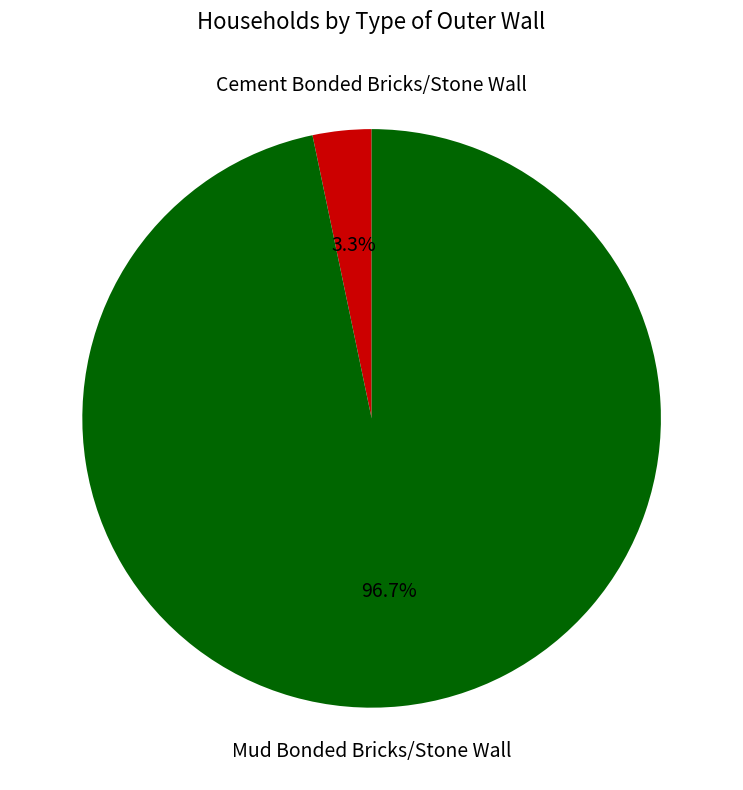

Does any single category account for the majority?

Yes